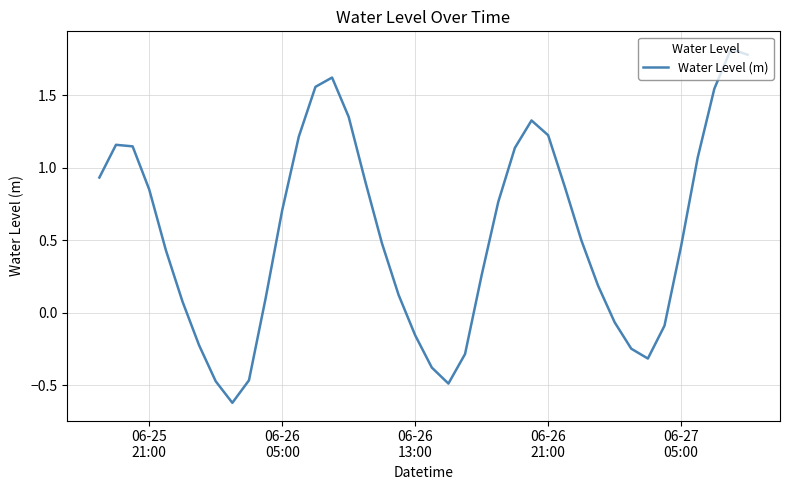

What is the minimum value shown in the chart?

-0.6